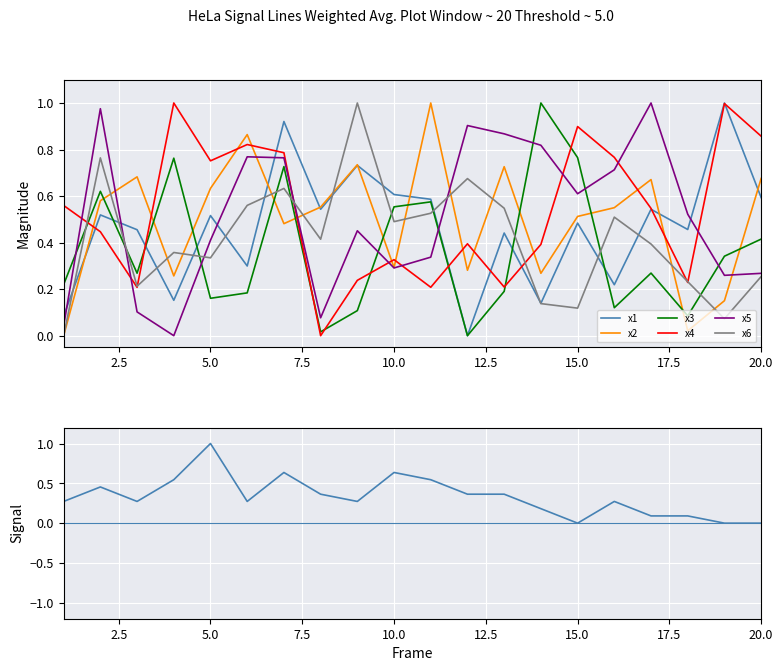

What is the total value across all series at 5?

2.8